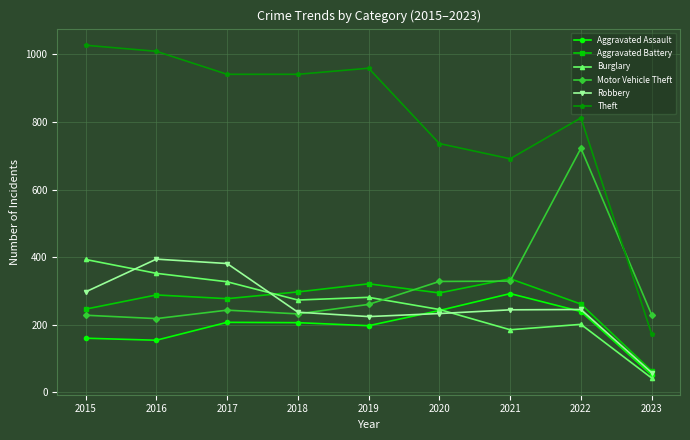

What is the average value of the Theft series?

810